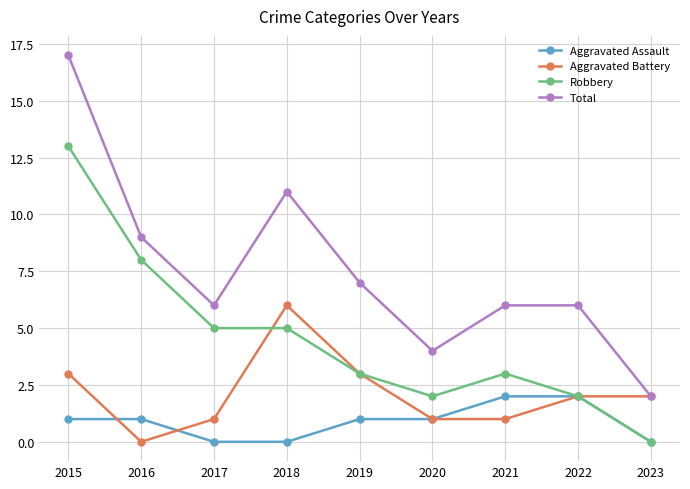

Which series has the widest spread of values?

Total